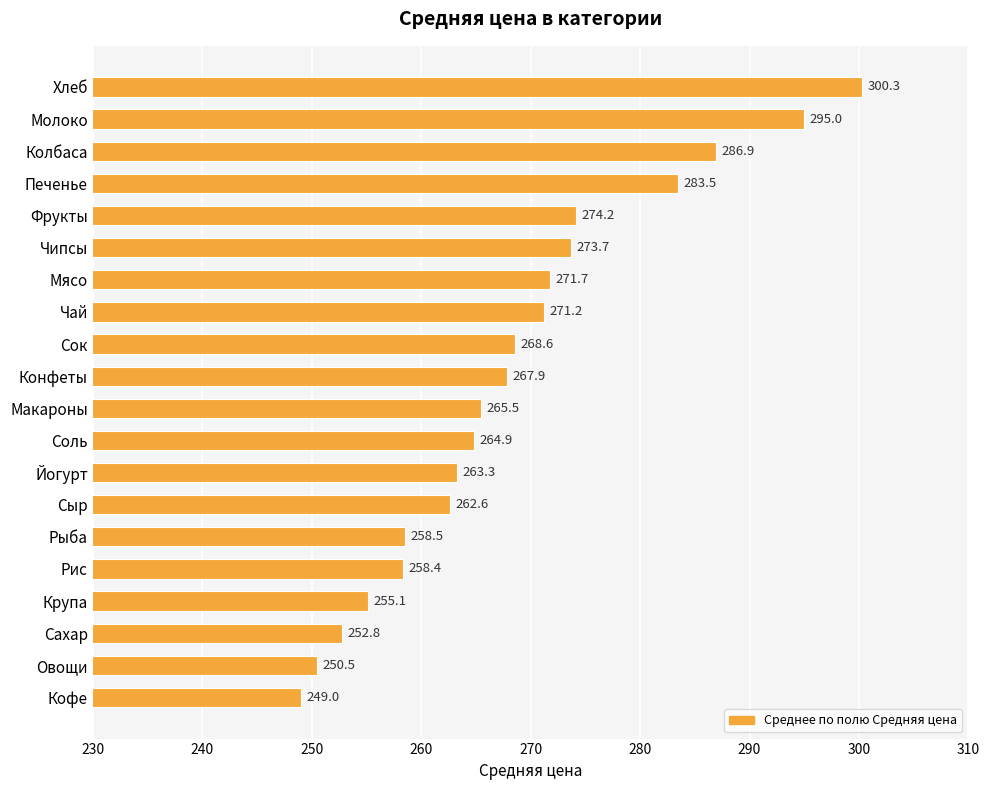

What is the approximate value at Сахар?

252.8